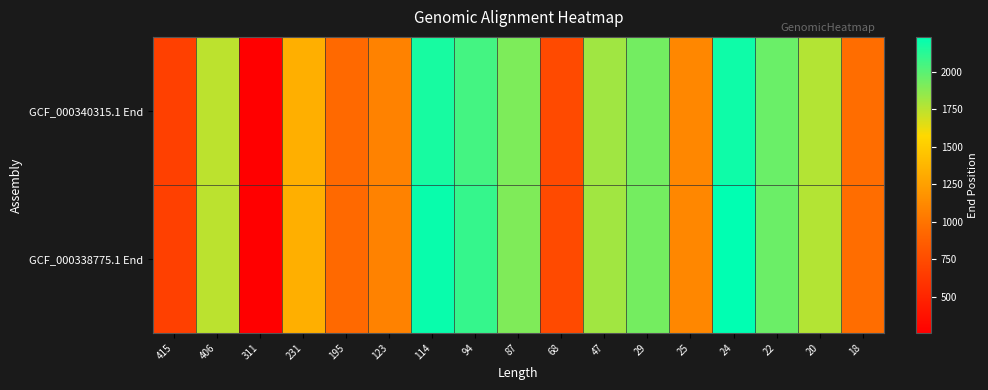

Rank the series by their maximum value, from highest to lowest.

GCF_000338775.1 End, GCF_000340315.1 End